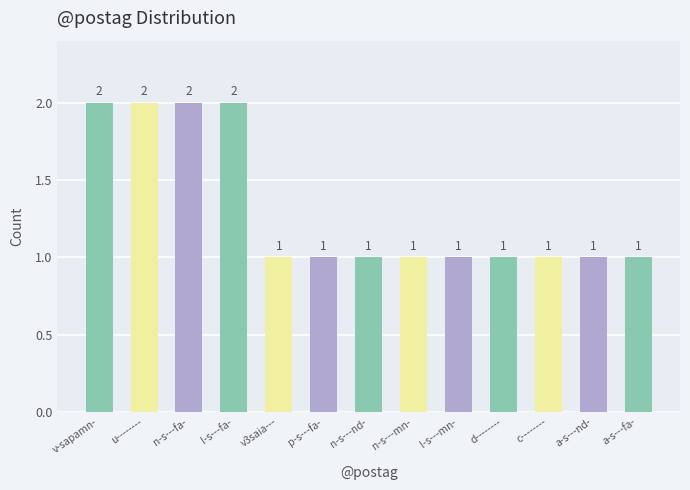

Is it true that the value at p-s---fa- is 1?

True